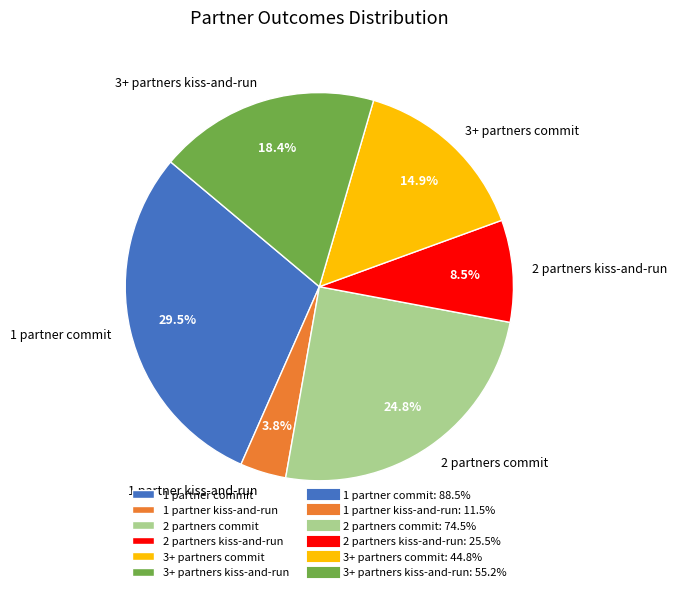

Is it true that 2 partners kiss-and-run is 17% of the pie?

False